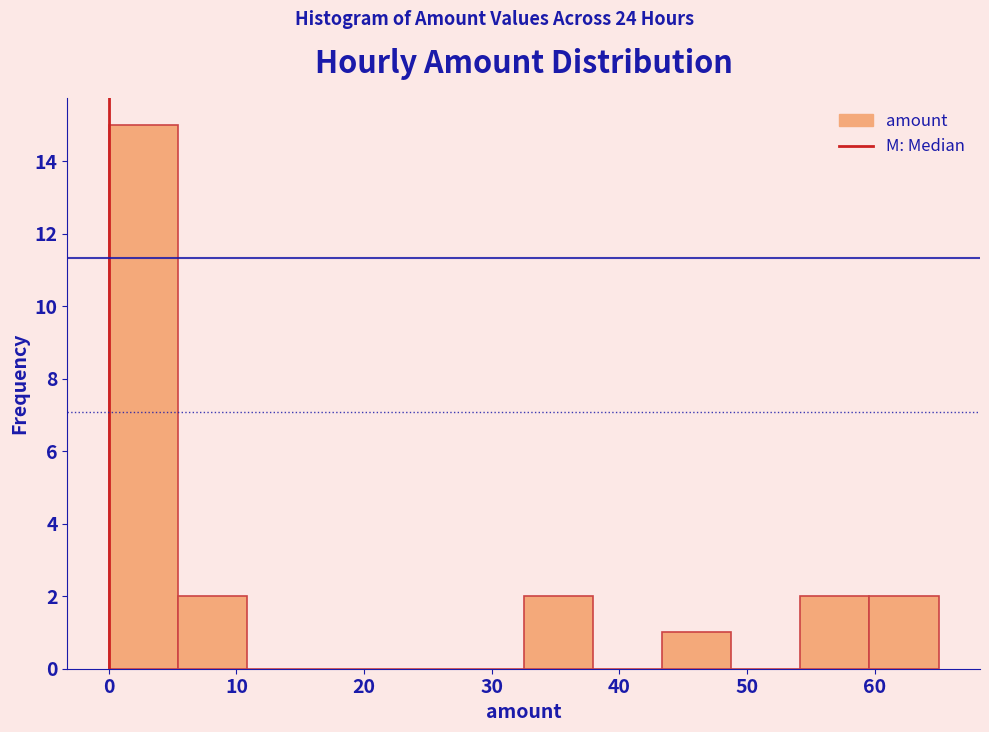

What is the height of the bar covering 54 to 60 on the x-axis? Neither the bar edges nor the heights are printed on the chart, so give them approximately, as read against the axes.

2